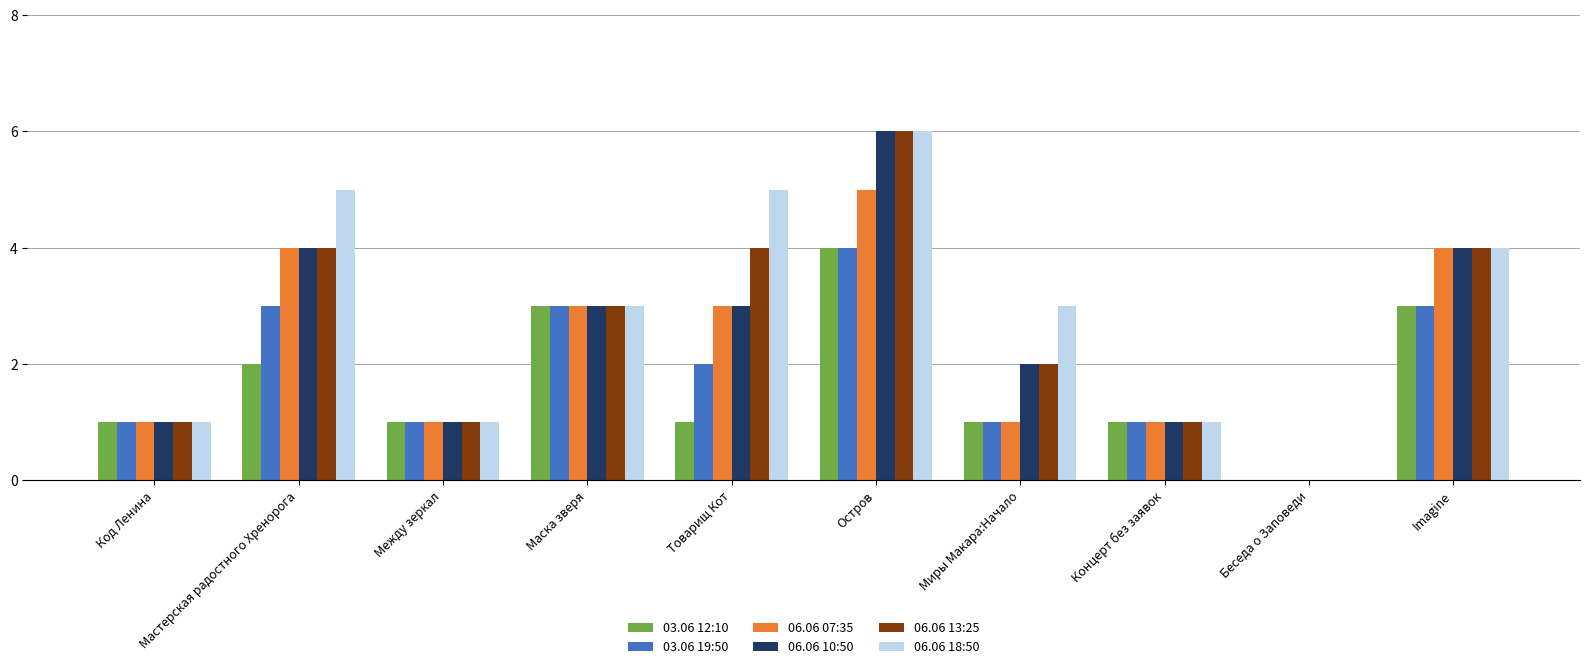

At which category is the sum across all series the highest?

Остров